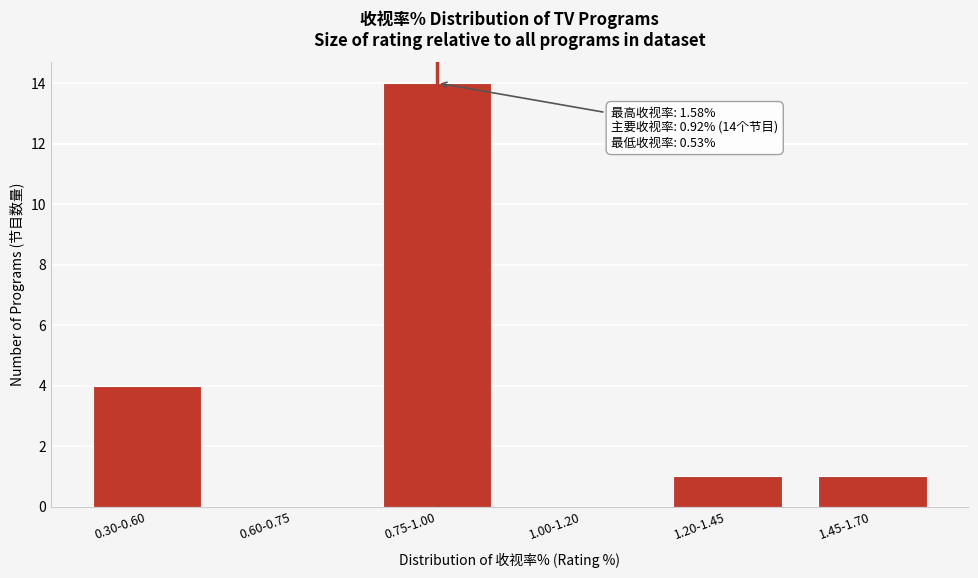

Reading right to left, extract all data points from this chart.

1.45-1.70=1	1.20-1.45=1	1.00-1.20=0	0.75-1.00=14	0.60-0.75=0	0.30-0.60=4